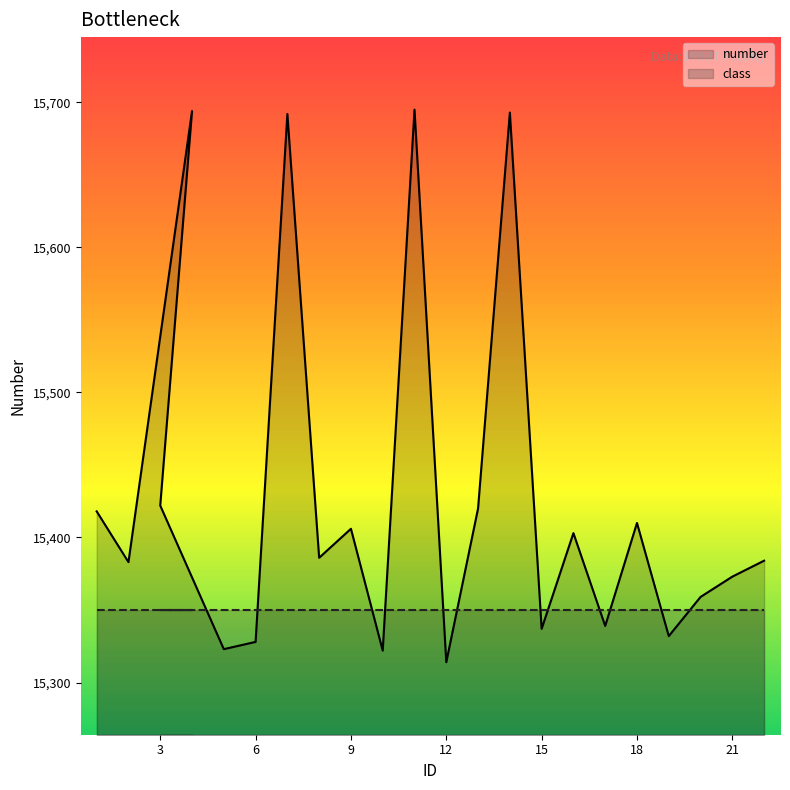

What is the difference between the second highest and second lowest values?

372